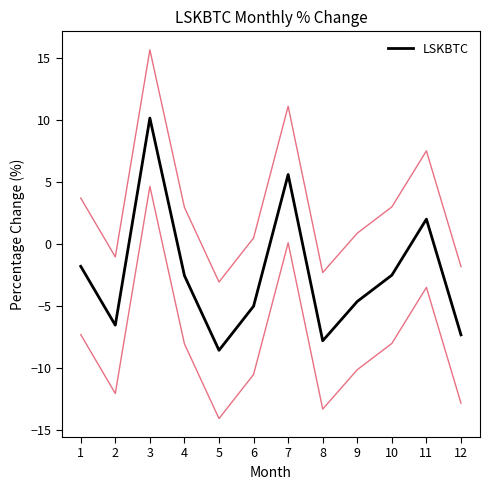

Which category has the highest value across all series?

3